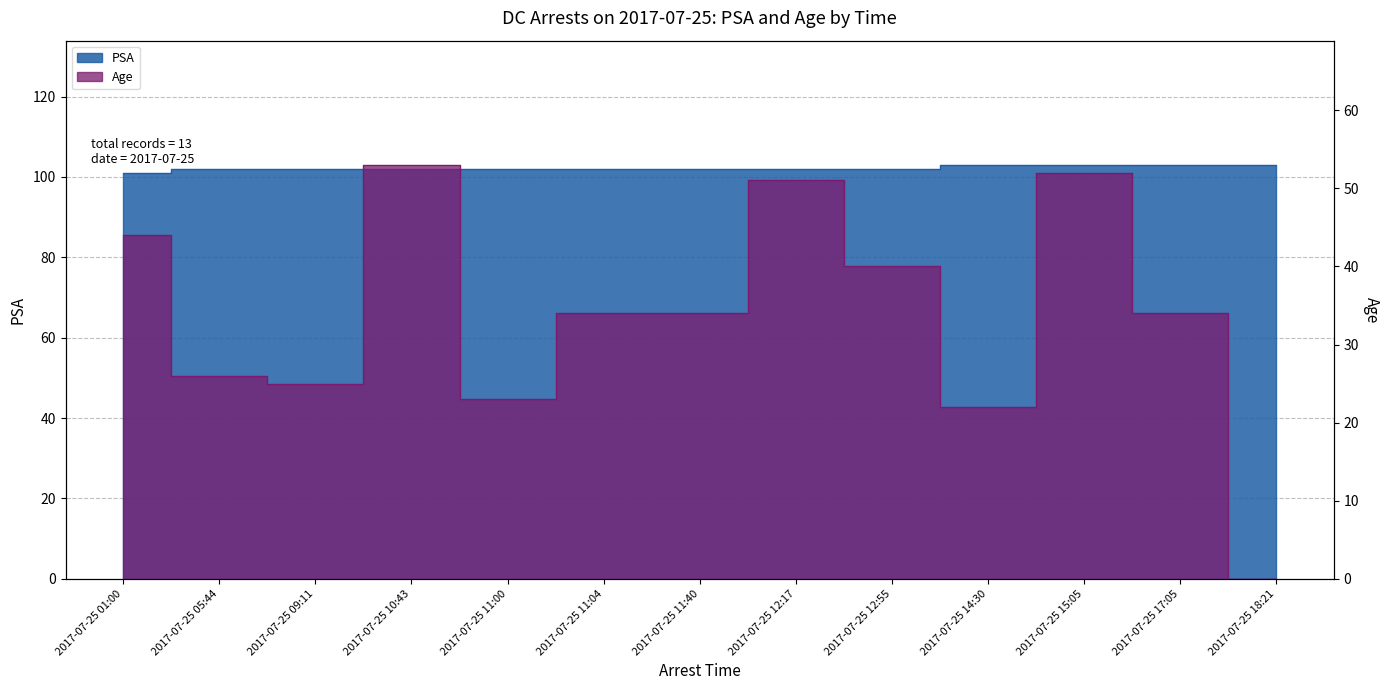

What is the label of the 2nd point from the right?

2017-07-25 17:05